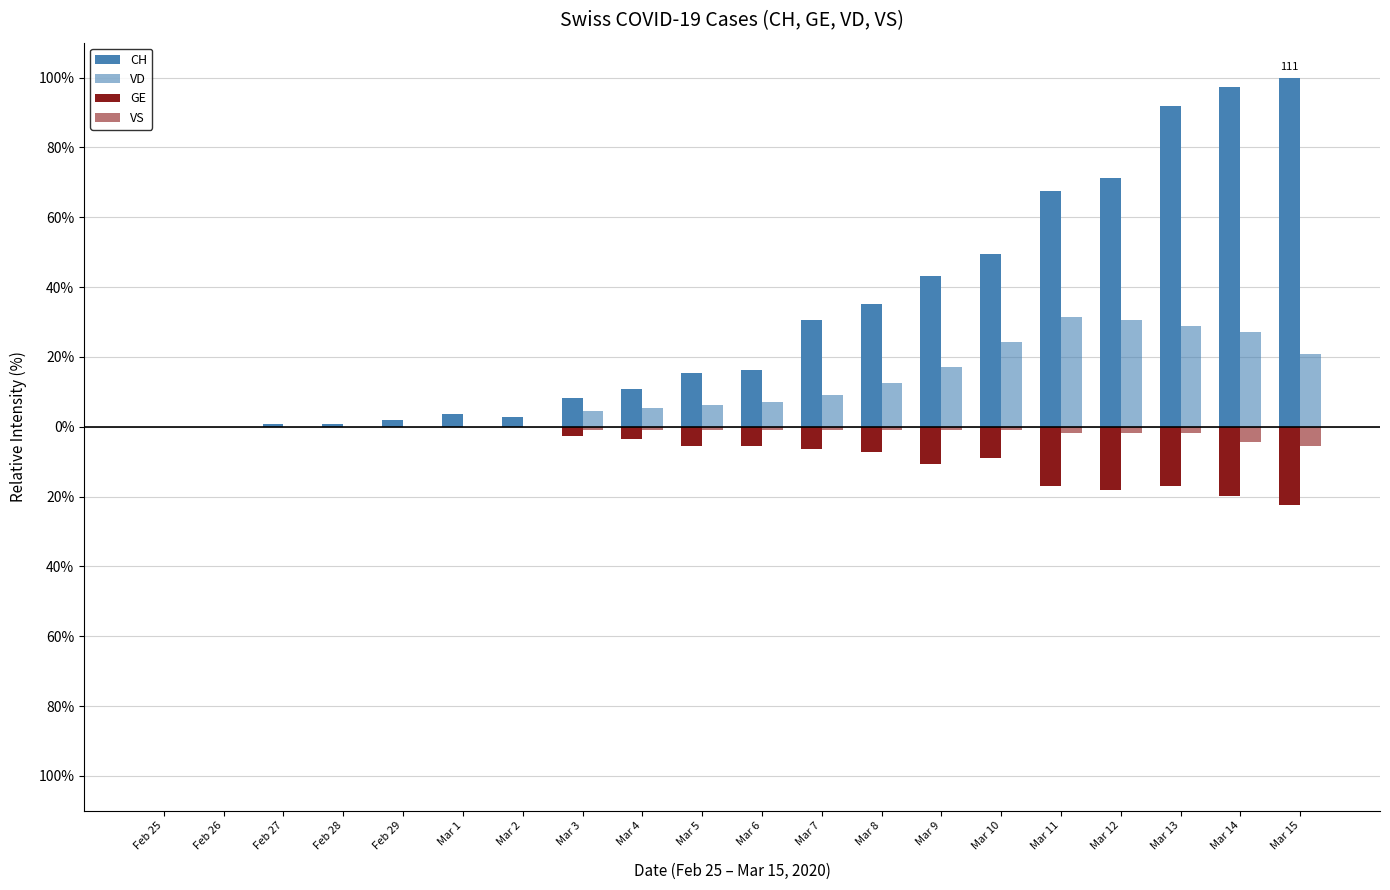

Are the bars horizontal?

No